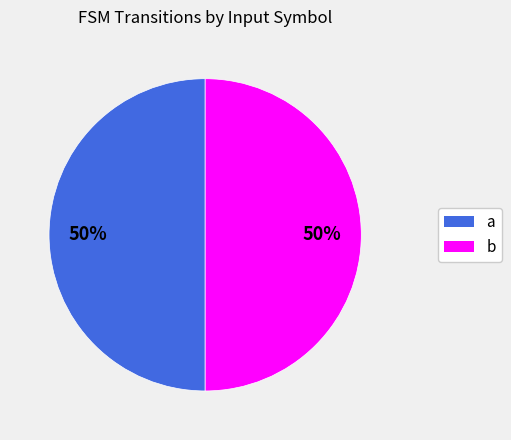

To the nearest percent, what is the average slice percentage?

50%